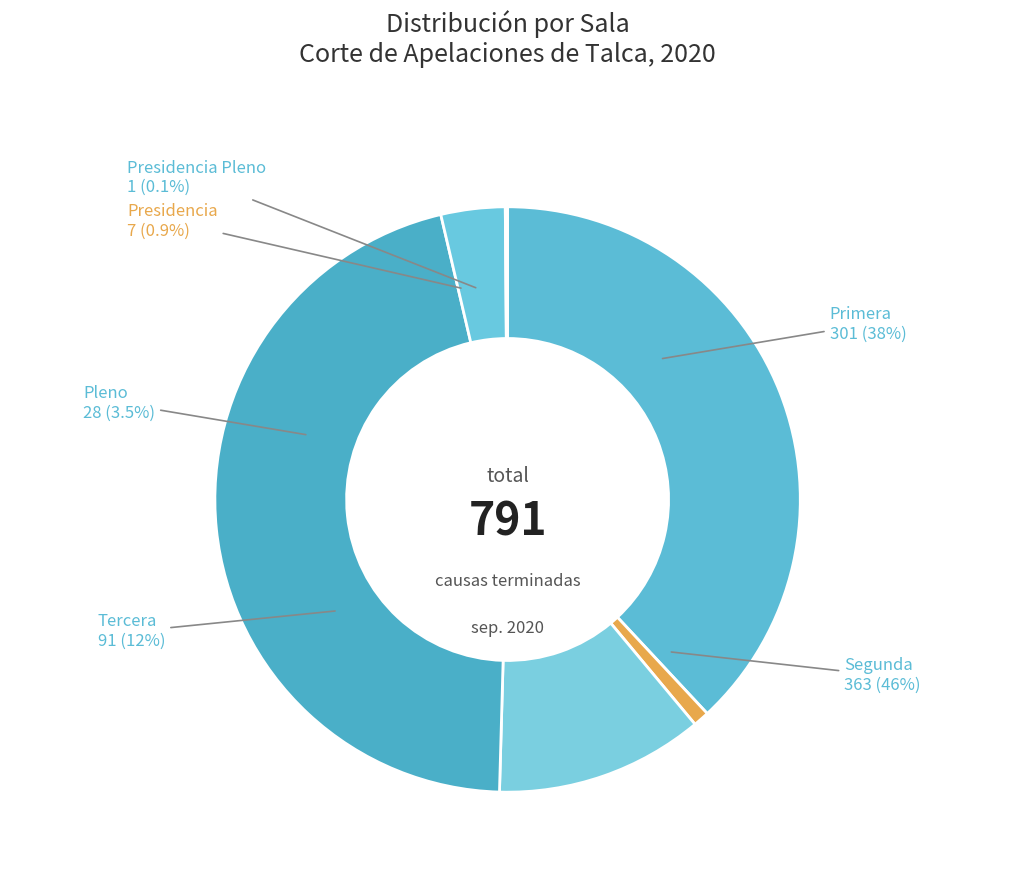

Combined, what portion of the pie is Presidencia and Tercera?

12.4%